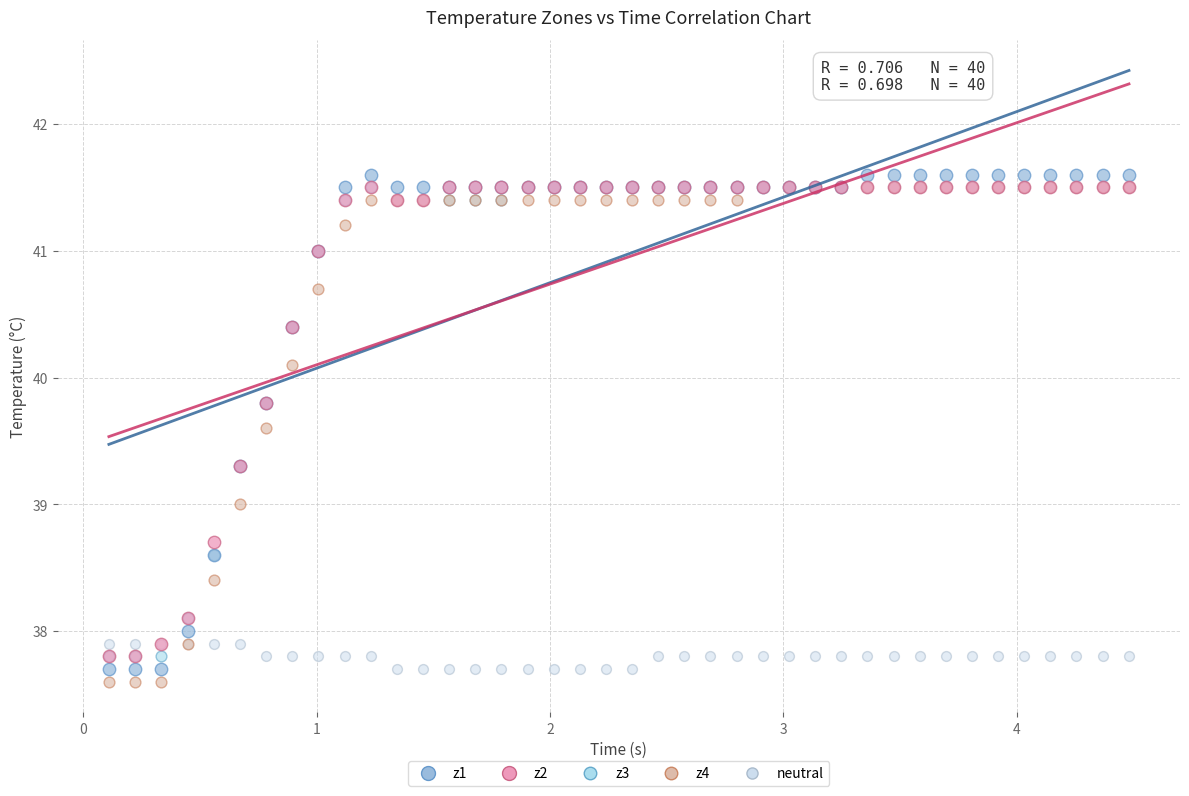

What are all the series names shown in the legend?

z1, z2, z3, z4, neutral